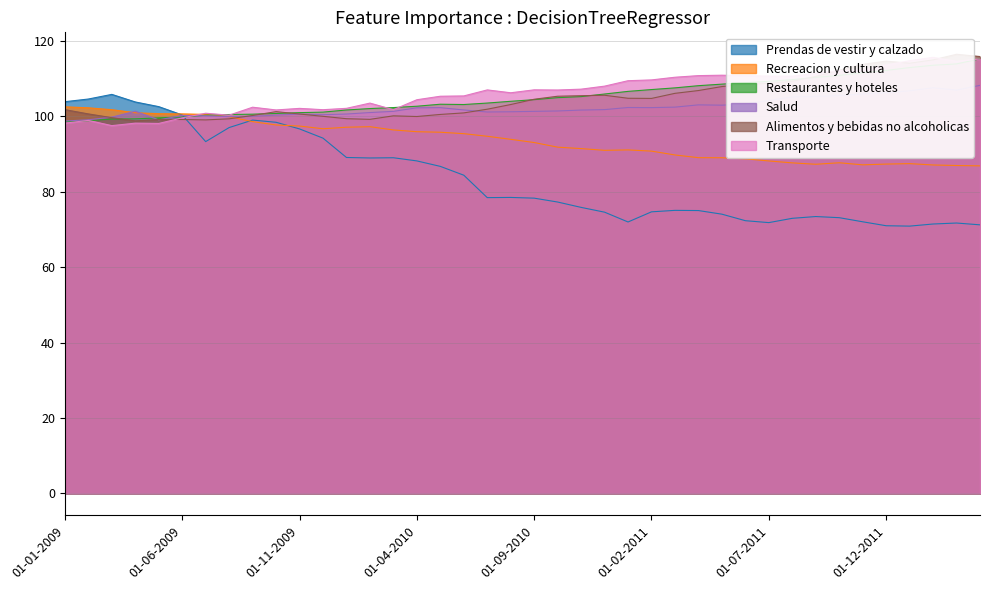

Rank the series at 01-07-2010 from lowest to highest value.

Prendas de vestir y calzado, Recreacion y cultura, Salud, Alimentos y bebidas no alcoholicas, Restaurantes y hoteles, Transporte